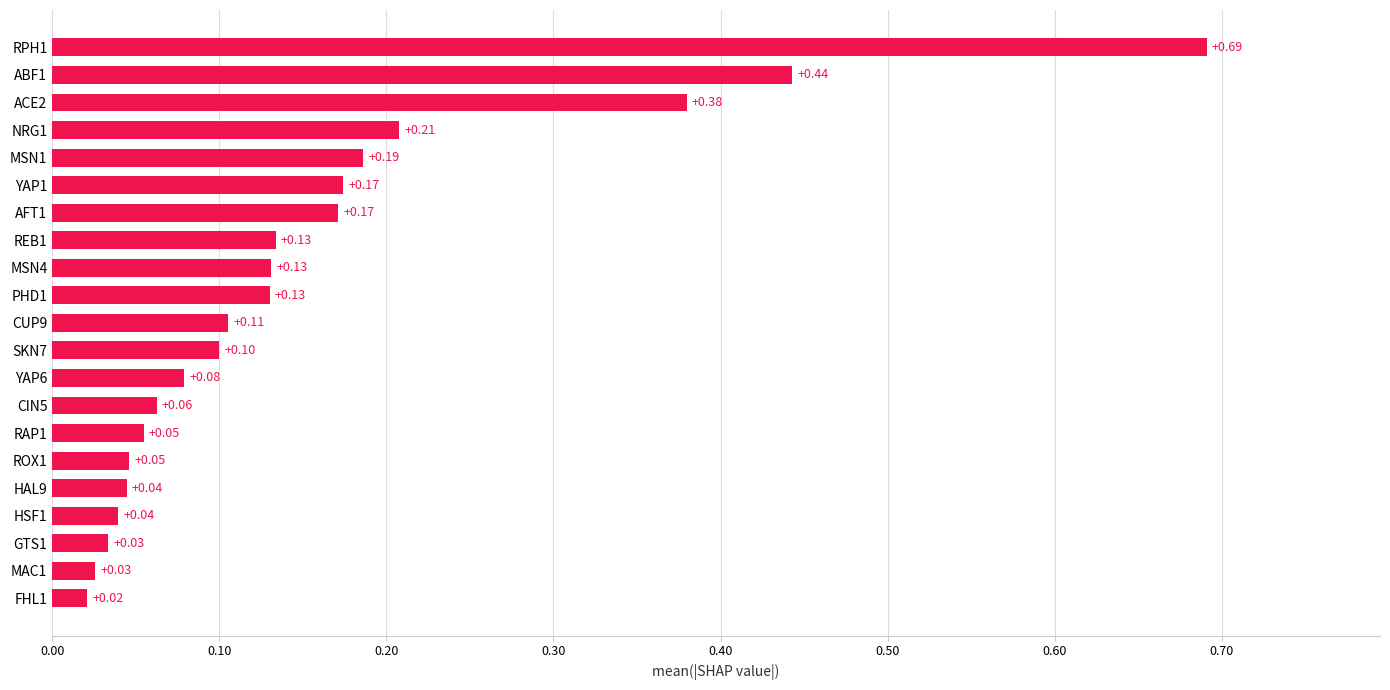

What is the change in value from MSN4 to RPH1?

+0.6